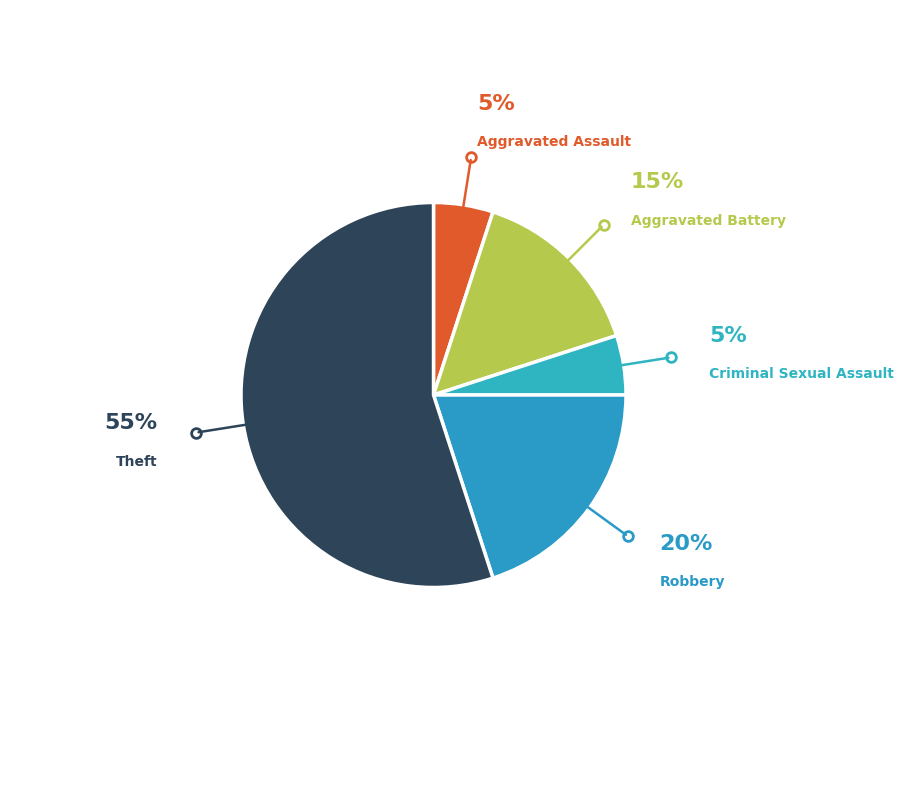

Count the number of slices in the pie.

5